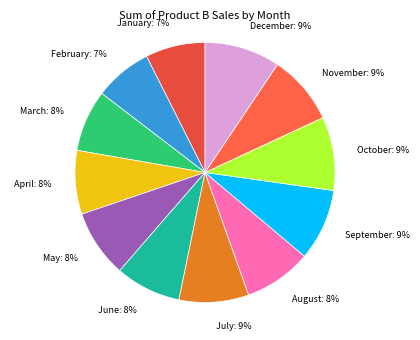

To the nearest percent, what portion does December represent?

9%